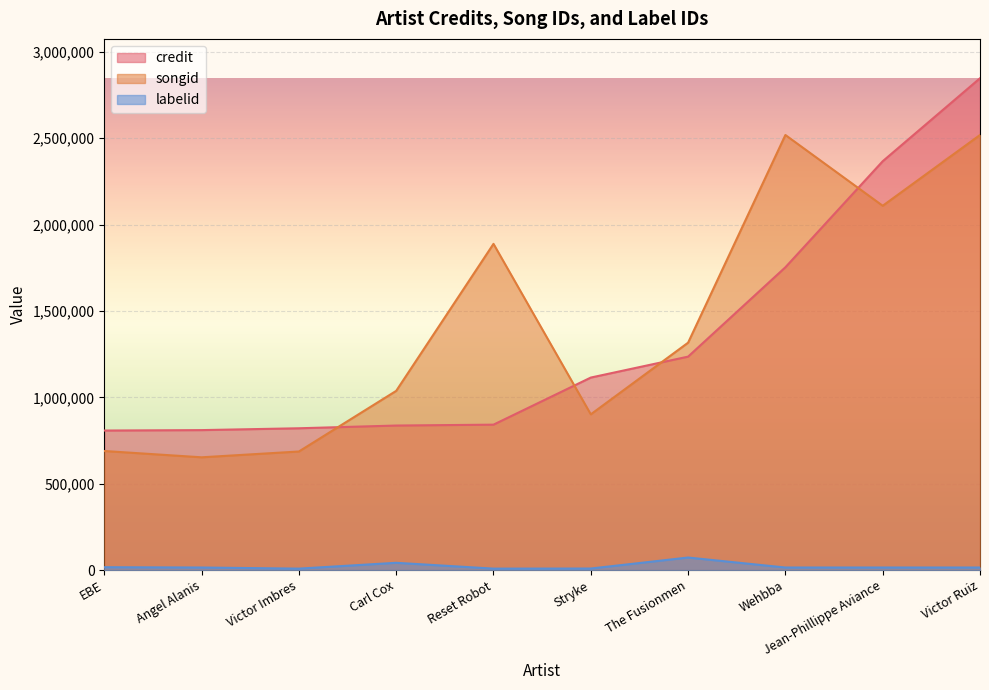

What is the label of the 4th point from the left?

Carl Cox